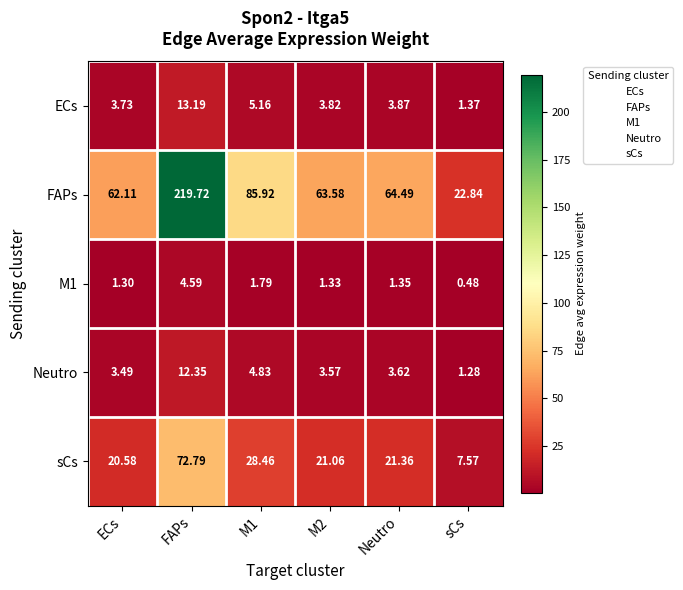

At which category is the sum across all series the highest?

FAPs